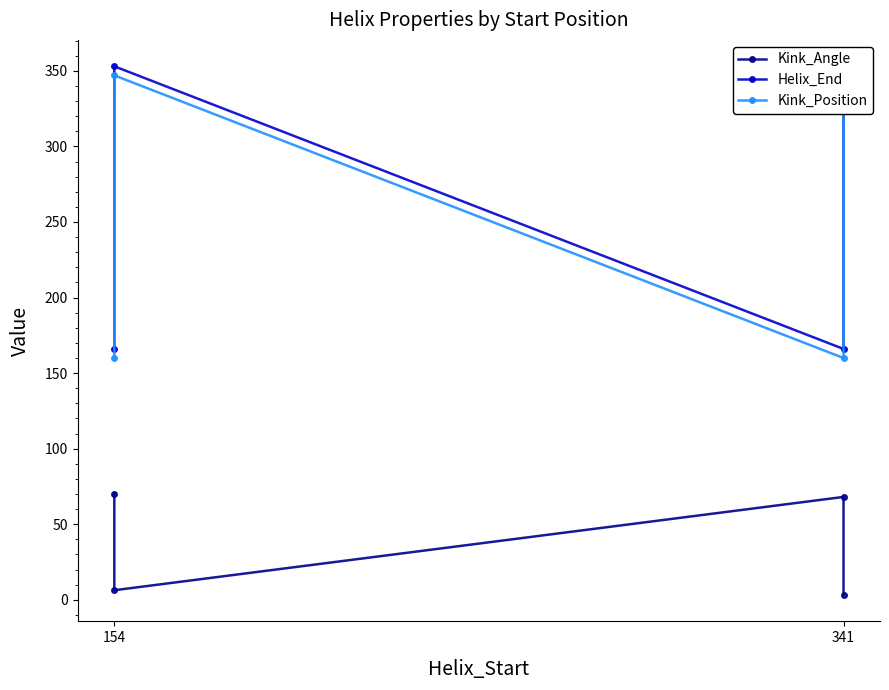

What is the average value of the Kink_Position series?

253.5